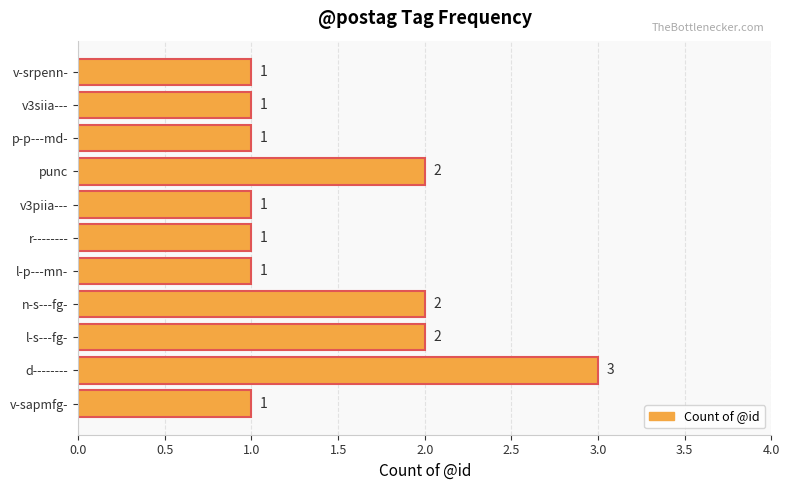

How many values are between 1 and 2?

10